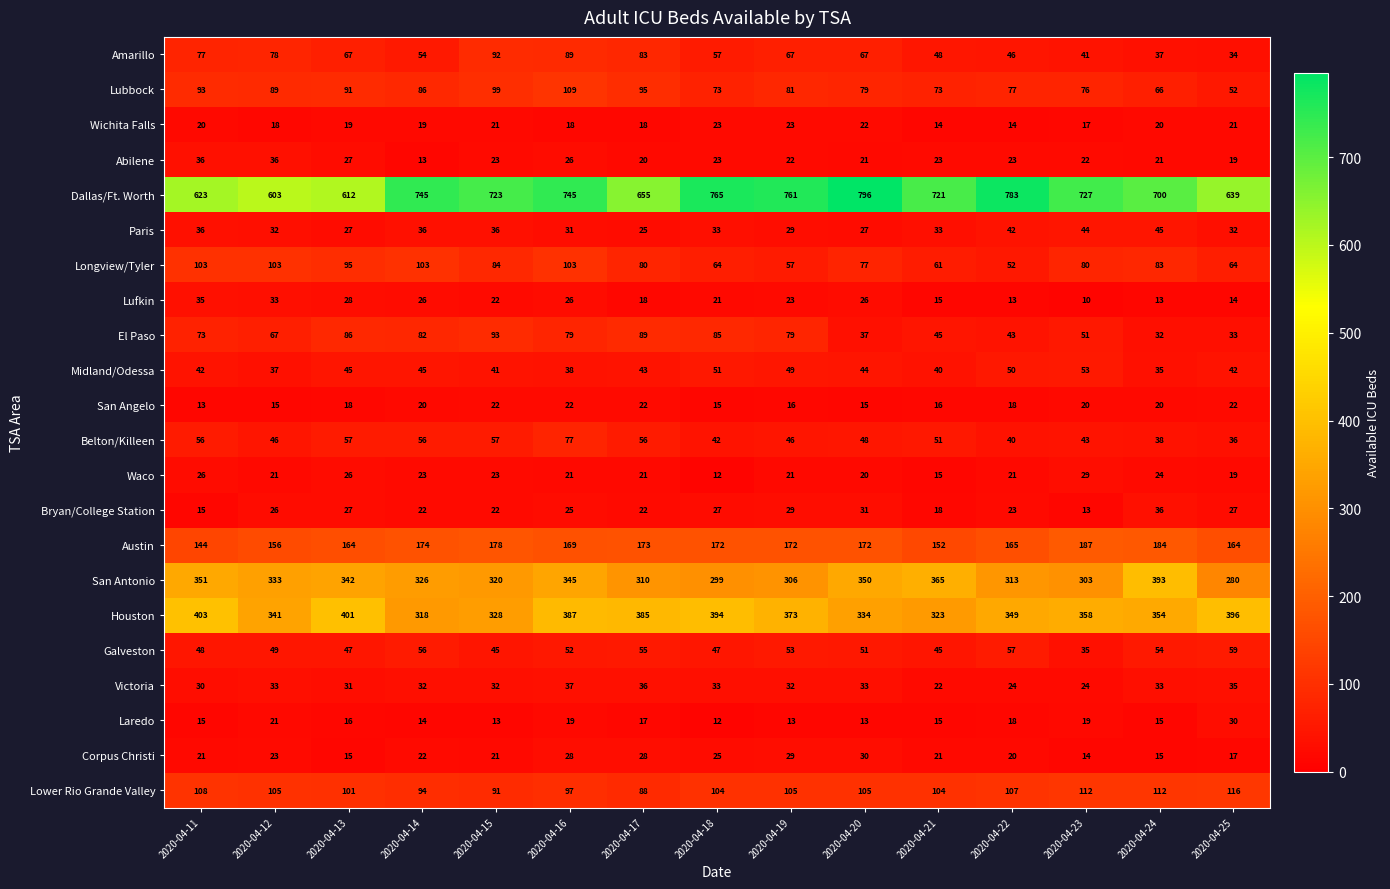

What value does the Belton/Killeen series have at 2020-04-12, to the nearest 10?

50